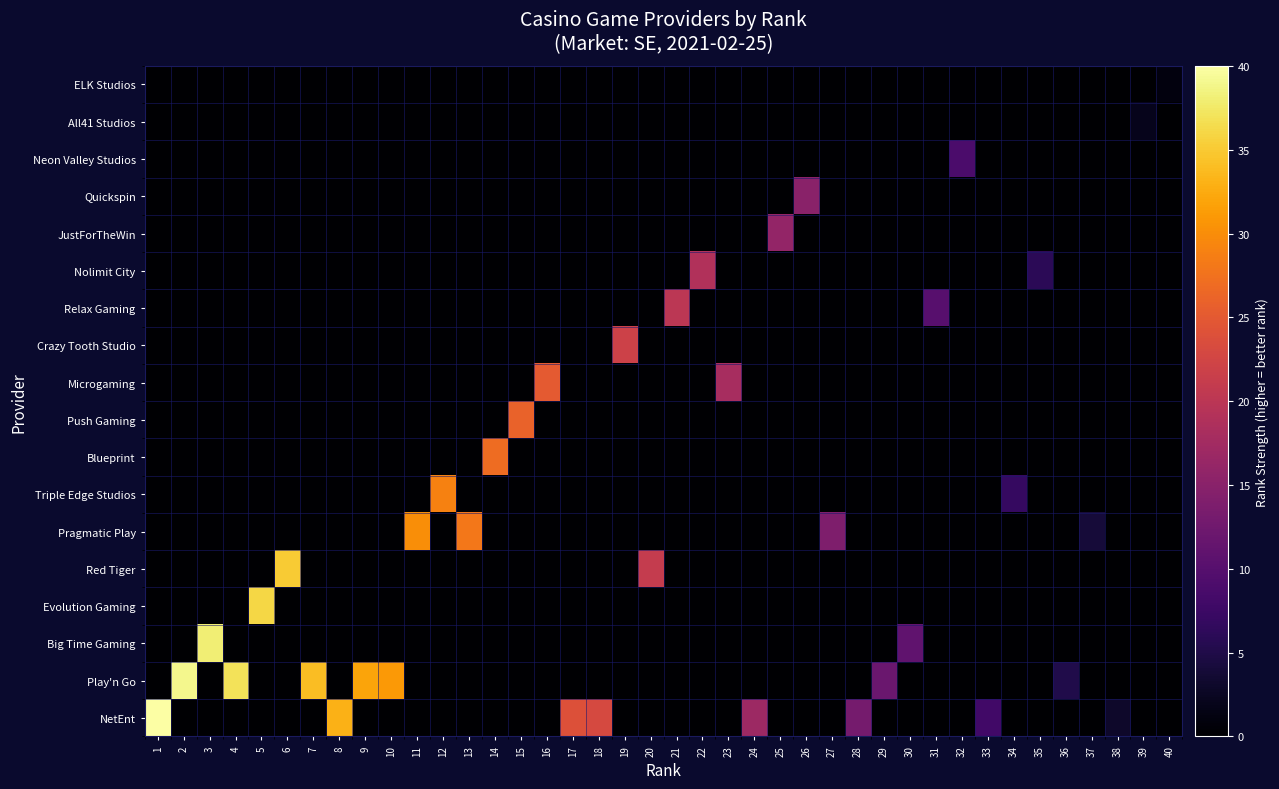

At how many categories does at least one series exceed 18?

22